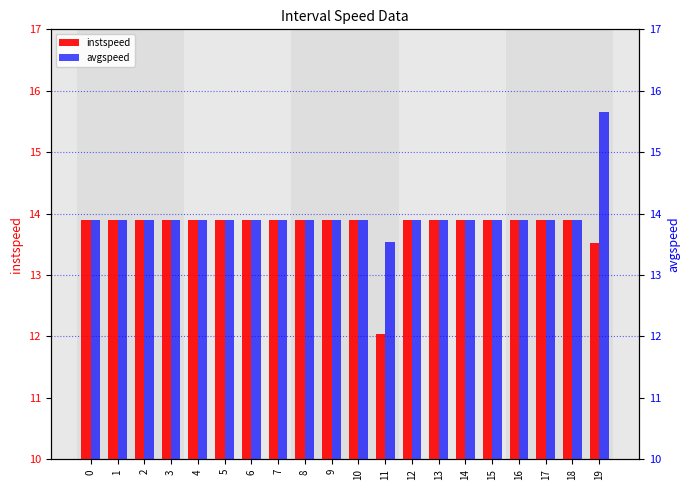

What are all the series names shown in the legend?

instspeed, avgspeed